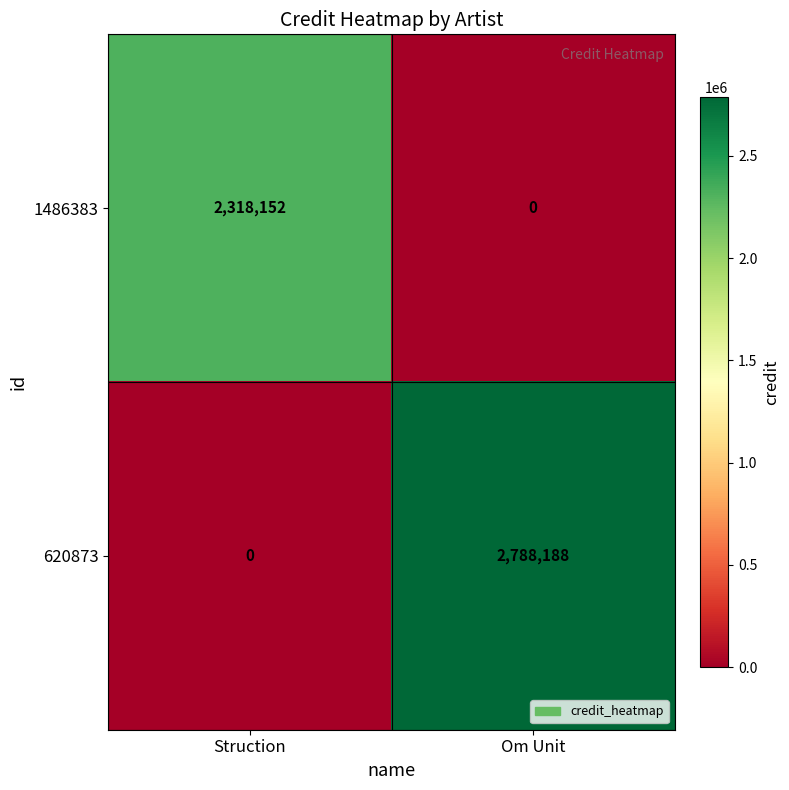

Rank the series by their average value, from lowest to highest.

1486383, 620873